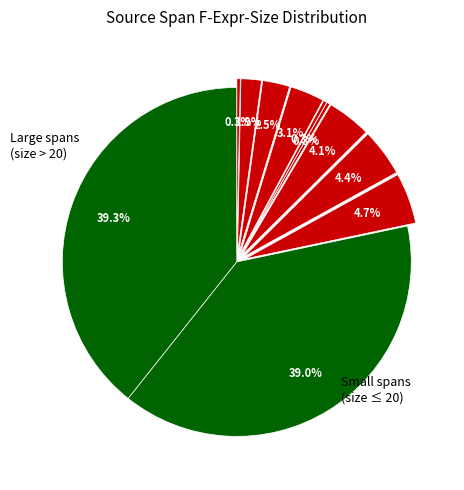

Count the number of slices in the pie.

11